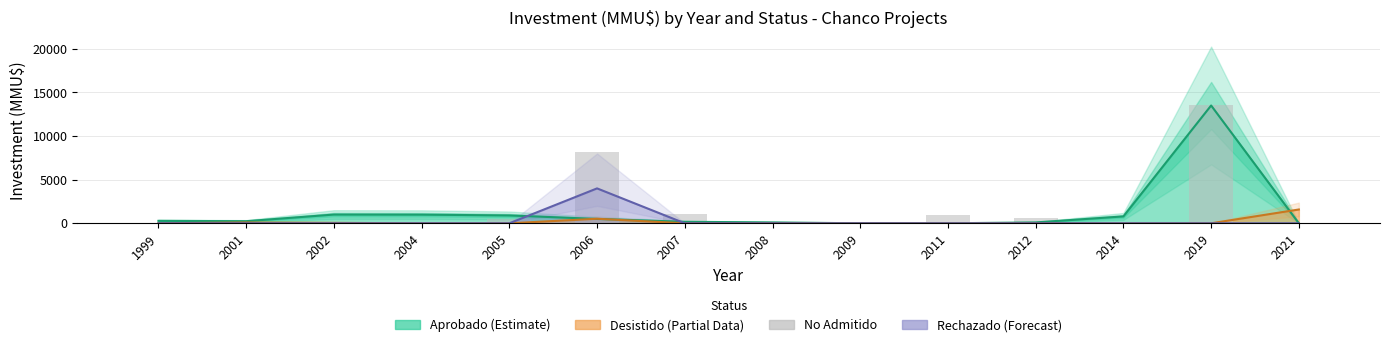

Are the bars grouped side by side (vs. stacked)?

No